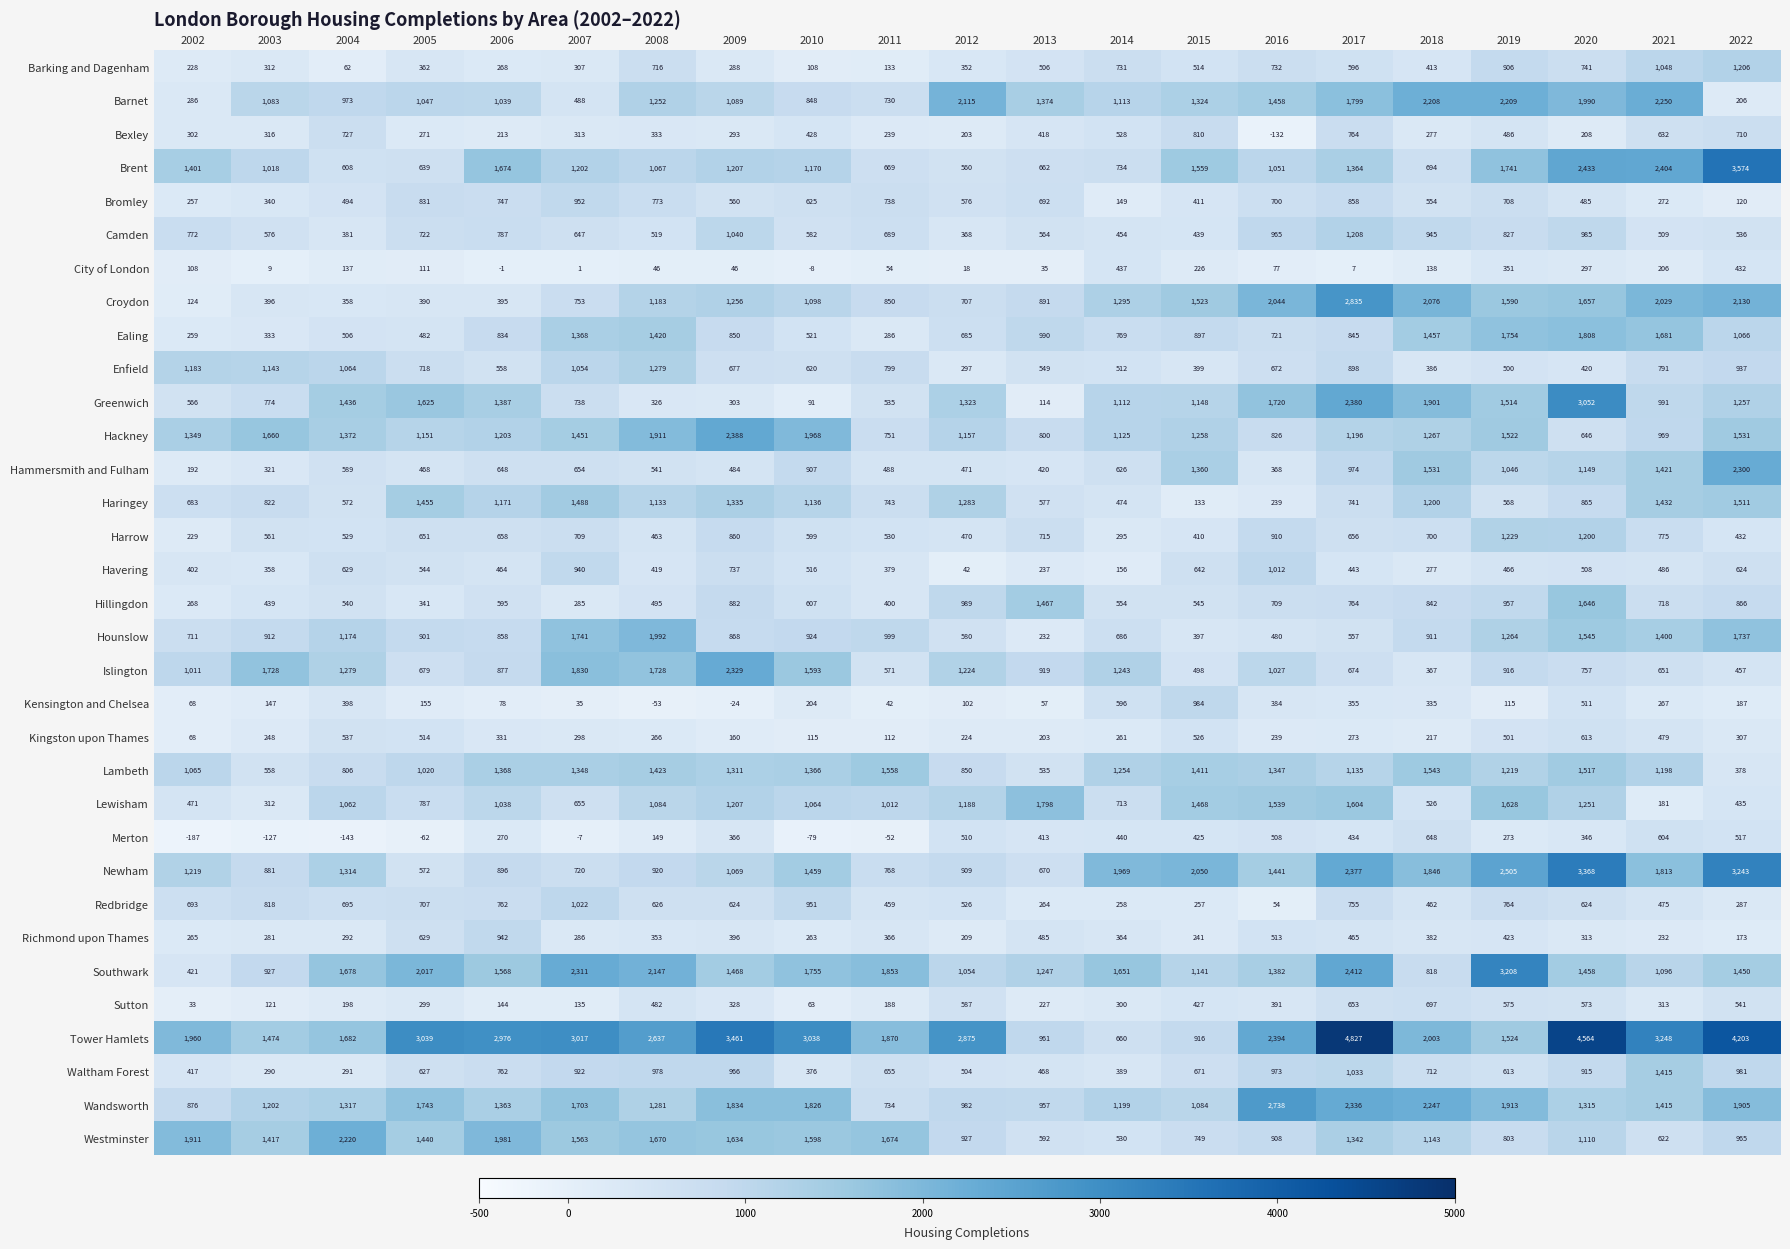

What is the difference between the highest and lowest values at 2019?

3093